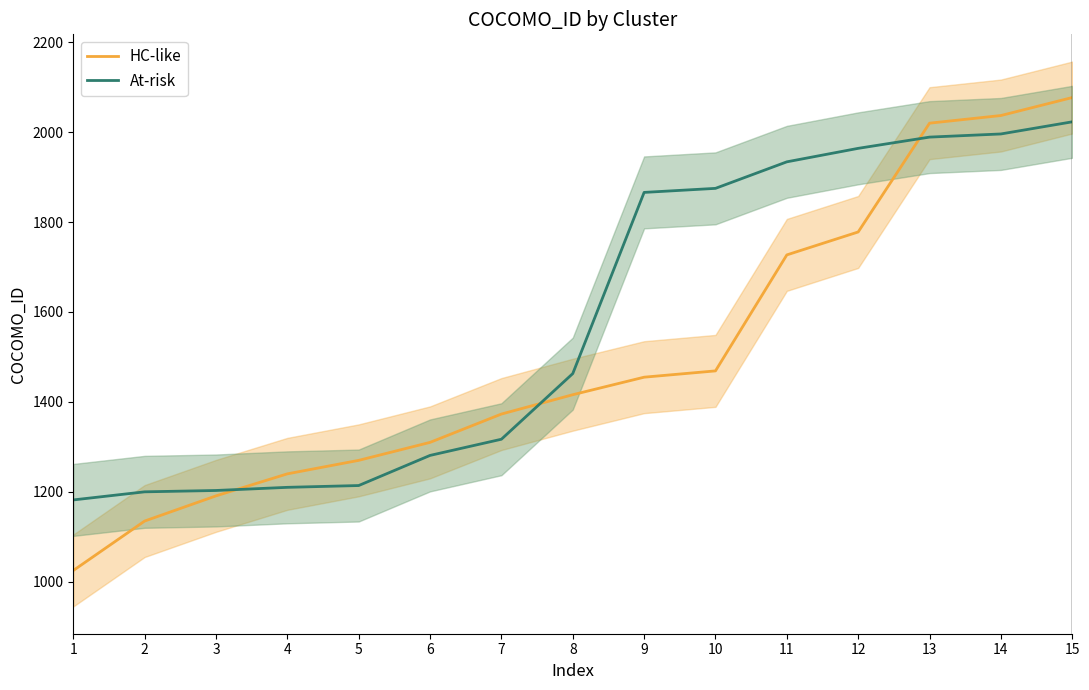

Reading right to left, extract all data points from this chart.

HC-like: 15=2077	14=2037	13=2020	12=1778	11=1727	10=1469	9=1455	8=1416	7=1373	6=1310	5=1270	4=1240	3=1191	2=1135	1=1025
At-risk: 15=2023	14=1996	13=1989	12=1964	11=1934	10=1875	9=1866	8=1463	7=1317	6=1281	5=1214	4=1210	3=1203	2=1200	1=1182